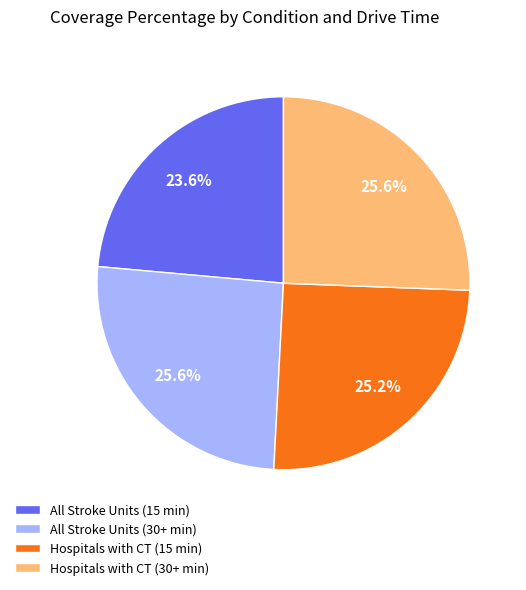

How many slices are in this pie chart?

4